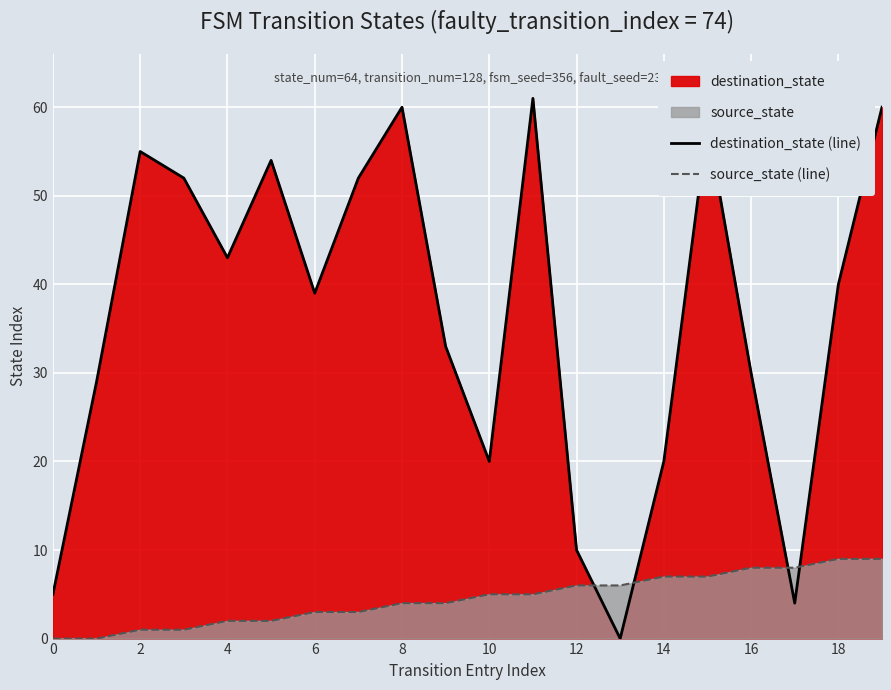

Which series has the widest spread of values?

destination_state (line)